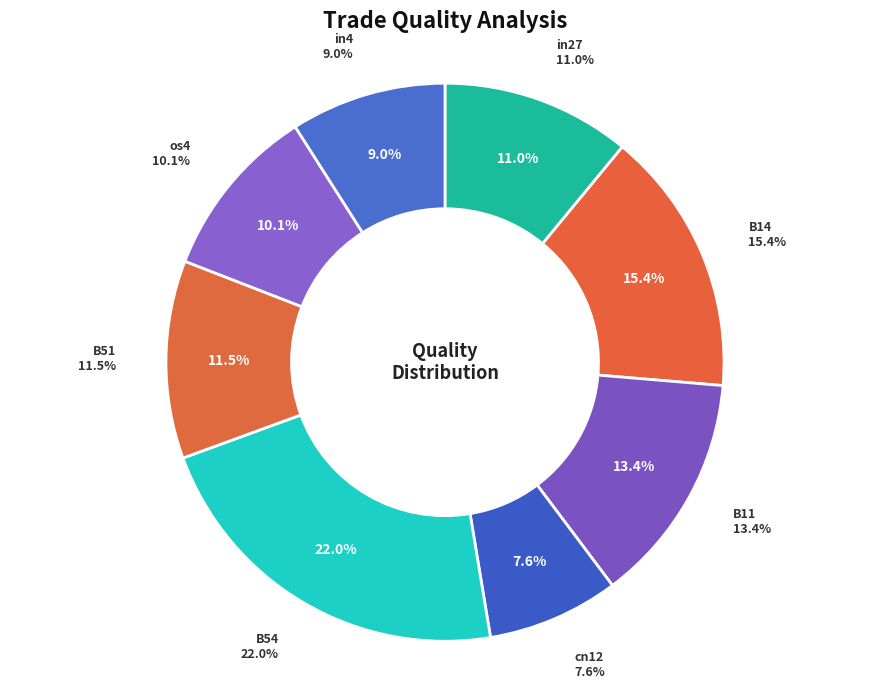

How many slices are in this pie chart?

8